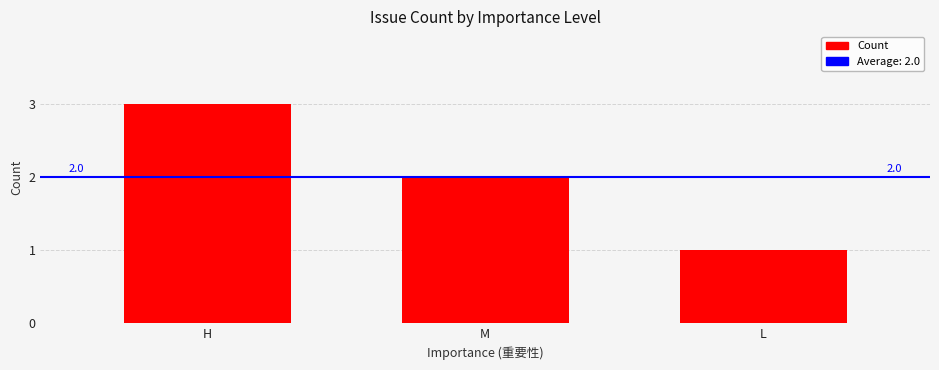

Reading right to left, list all the values displayed in this chart.

L=1	M=2	H=3